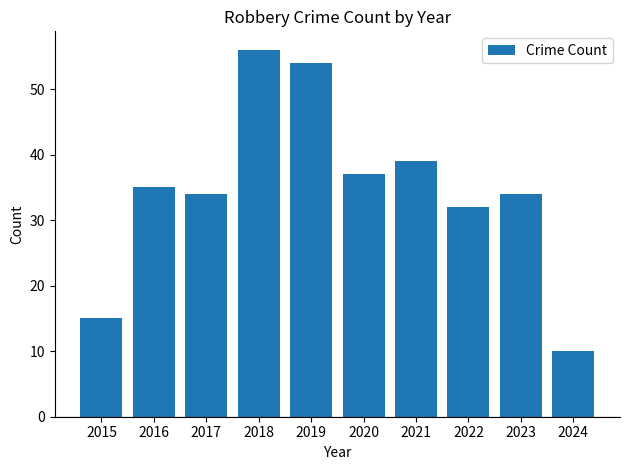

Reading left to right, extract all data points from this chart.

2015=15	2016=35	2017=34	2018=56	2019=54	2020=37	2021=39	2022=32	2023=34	2024=10